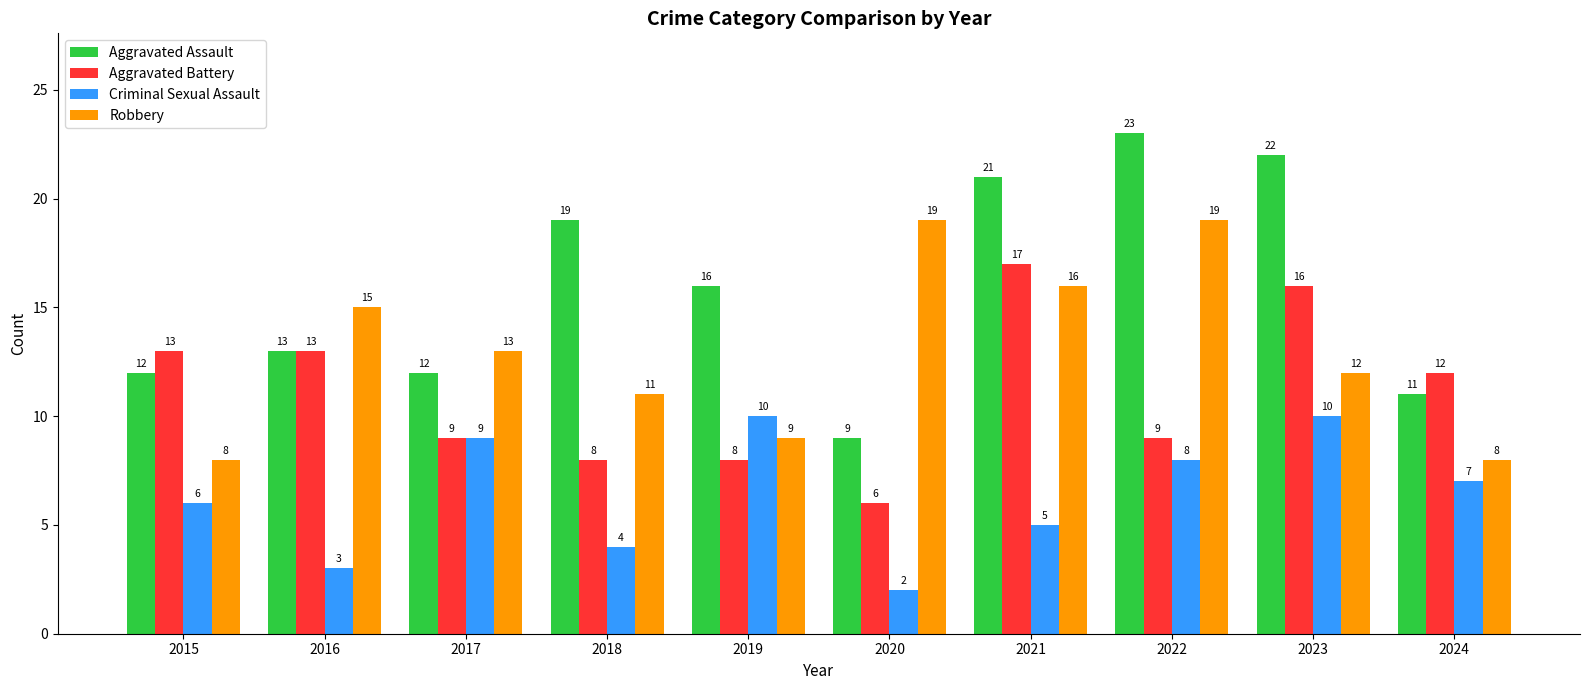

True or false: Criminal Sexual Assault has a value of 10 at 2019.

True